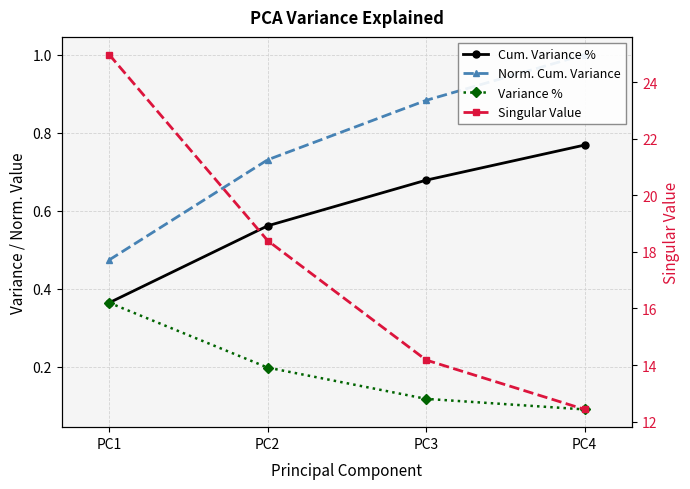

Is it true that Cum. Variance % equals 0.4 at PC1?

True